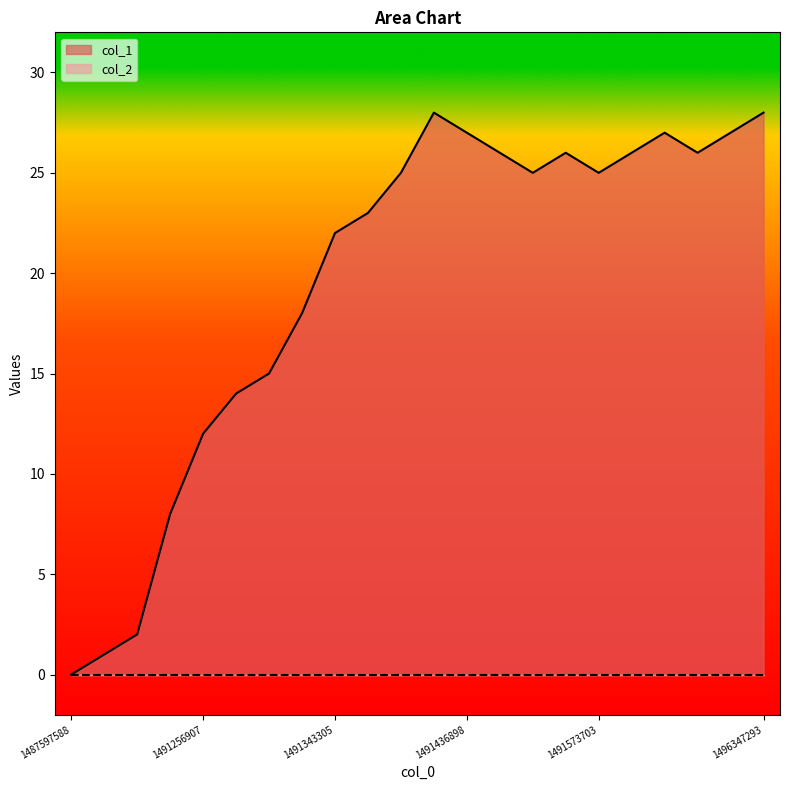

Rank the categories by value from lowest to highest.

1487597588, 1491246101, 1491249717, 1491253318, 1491256907, 1491260503, 1491267709, 1491339727, 1491343305, 1491404496, 1491426152, 1491501696, 1491573703, 1491447690, 1491534096, 1492254088, 1492538512, 1491436898, 1492394496, 1496012658, 1491429708, 1496347293